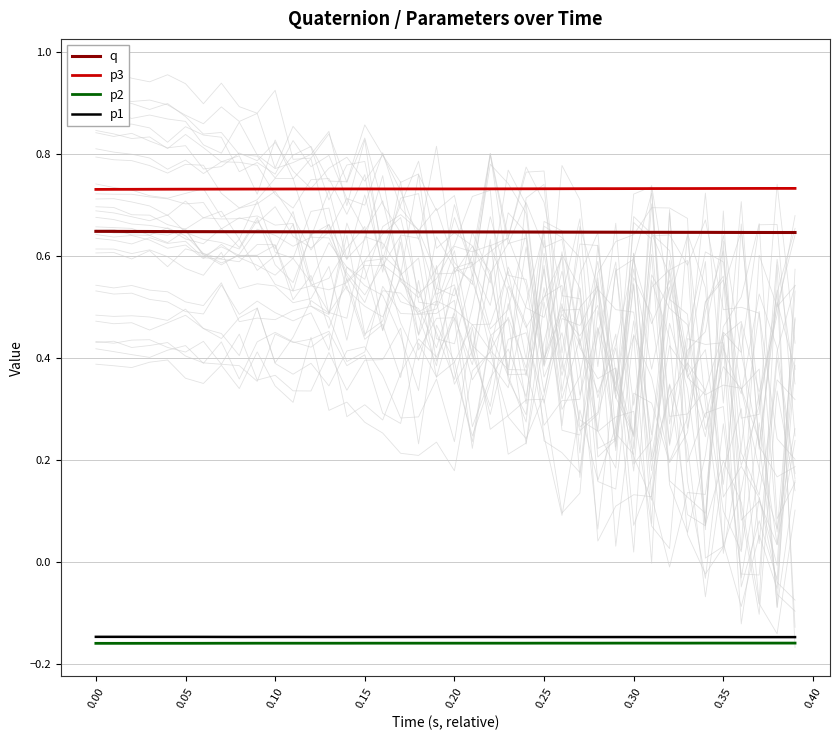

True or false: p1 and q intersect in this chart.

False